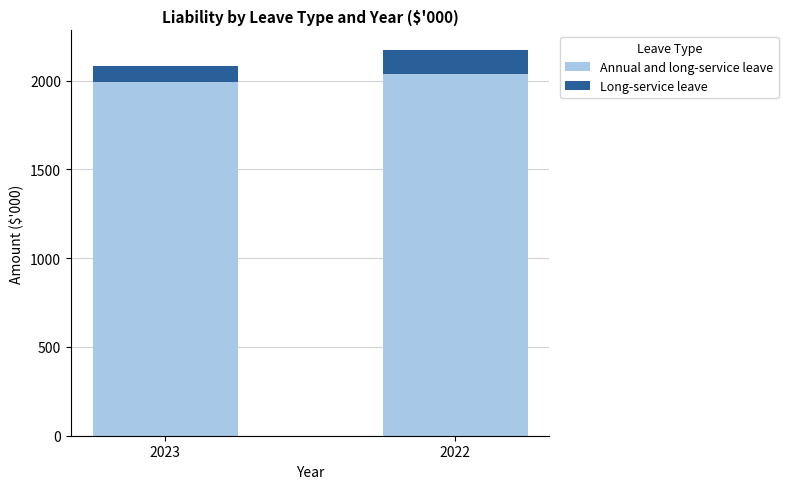

At which category is the sum across all series the highest?

2022